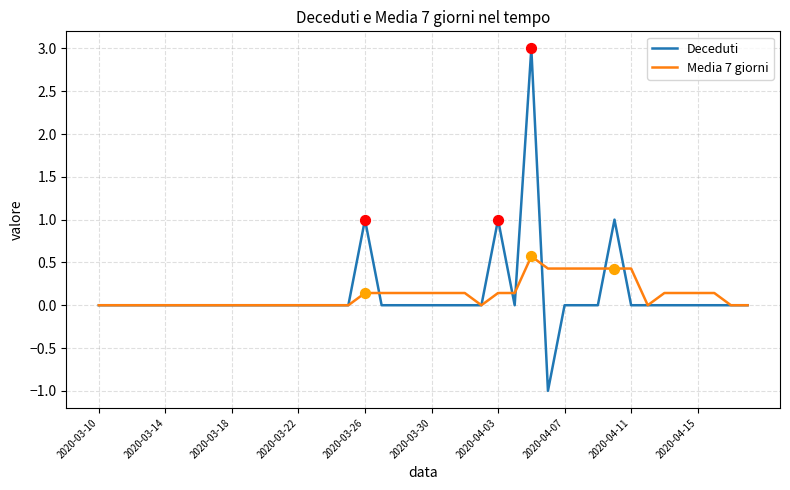

What is the greatest value displayed?

3.0